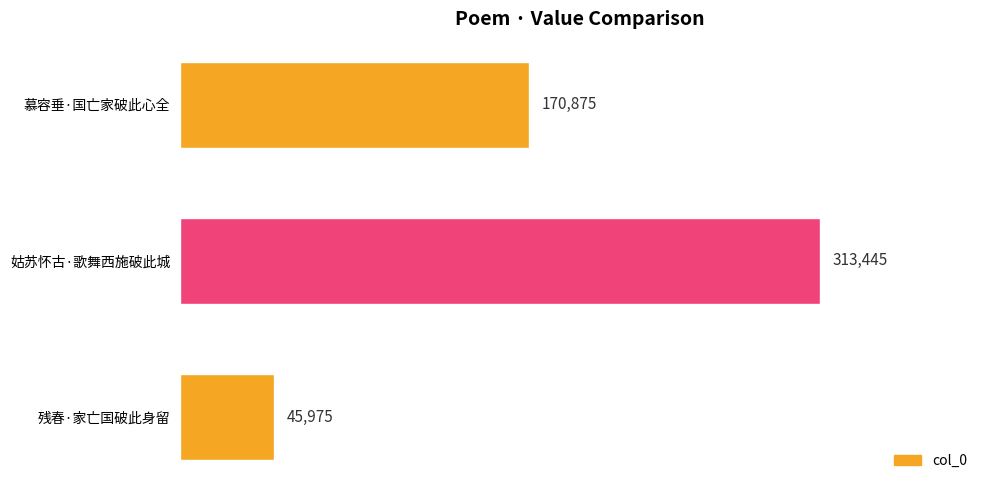

What is the change in value from 姑苏怀古·歌舞西施破此城 to 慕容垂·国亡家破此心全?

-142570